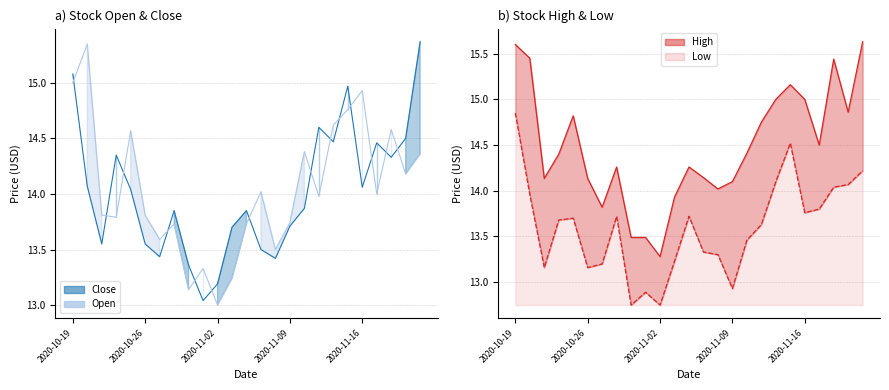

True or false: Close and Low cross at least once.

False